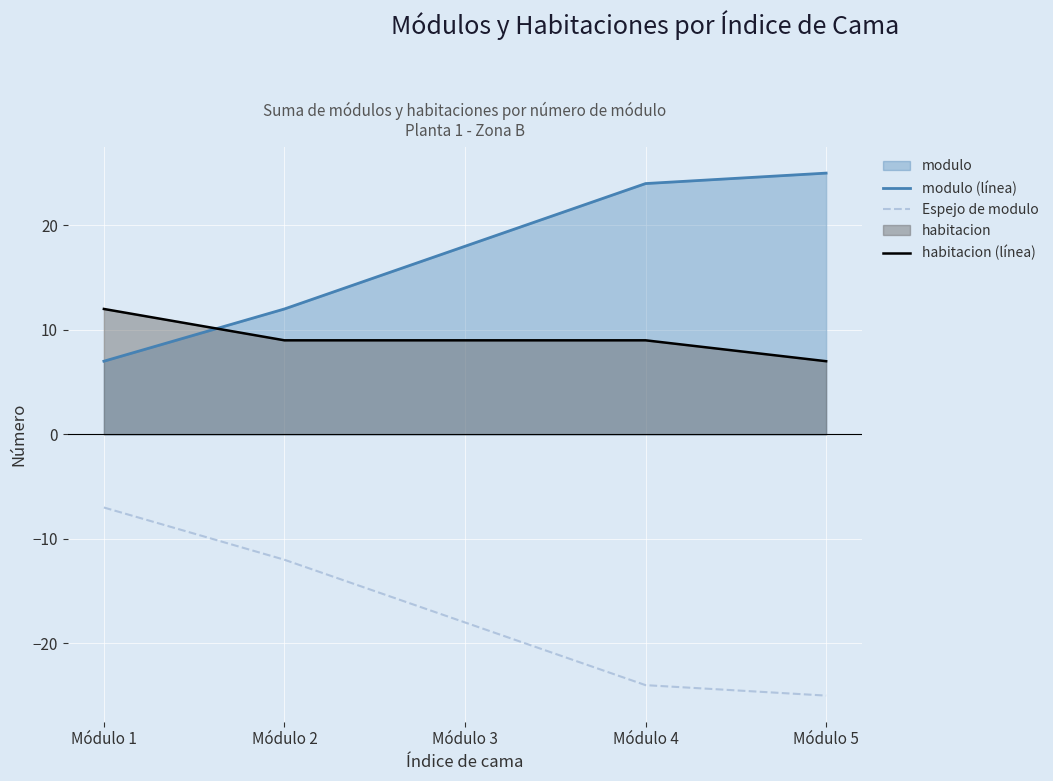

Count the habitacion (línea) values in the range 9 to 10.

3